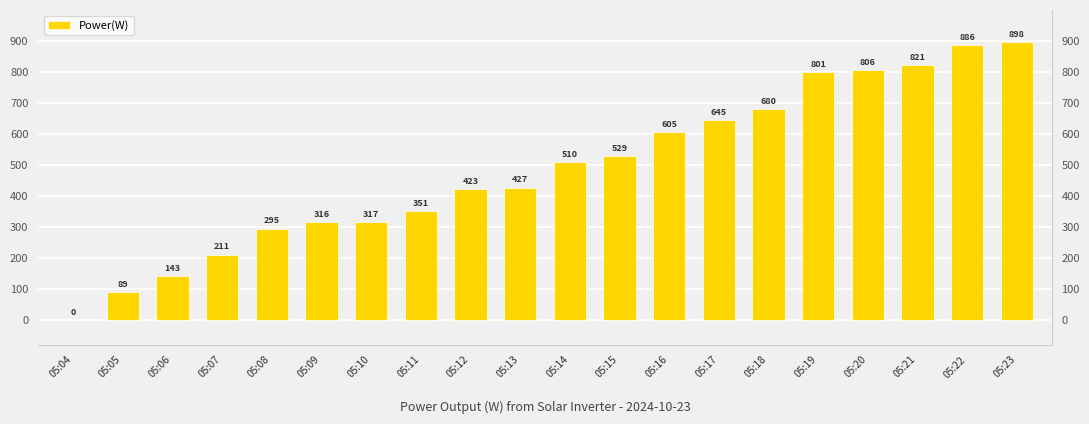

Rank the categories by value from highest to lowest.

05:23, 05:22, 05:21, 05:20, 05:19, 05:18, 05:17, 05:16, 05:15, 05:14, 05:13, 05:12, 05:11, 05:10, 05:09, 05:08, 05:07, 05:06, 05:05, 05:04